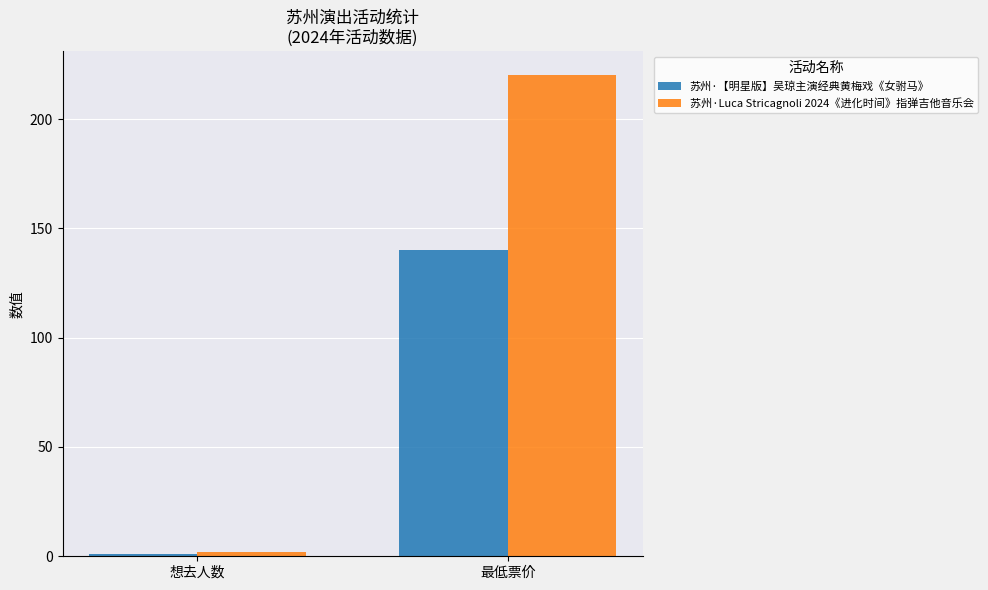

What is the label of the 2nd bar from the right?

想去人数